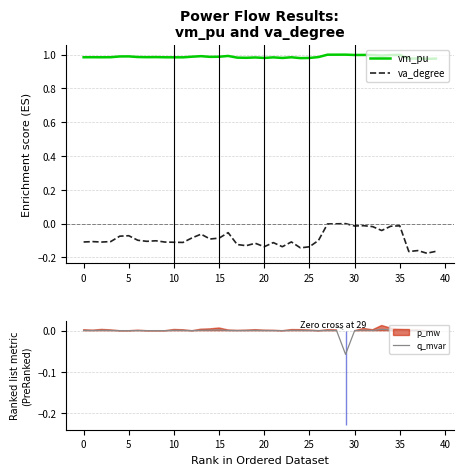

Is it true that q_mvar equals 0.0 at 27?

False